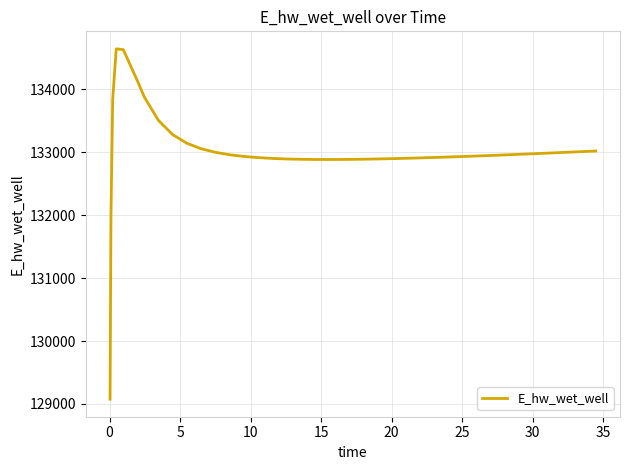

What is the difference between the maximum and minimum values?

5566.5